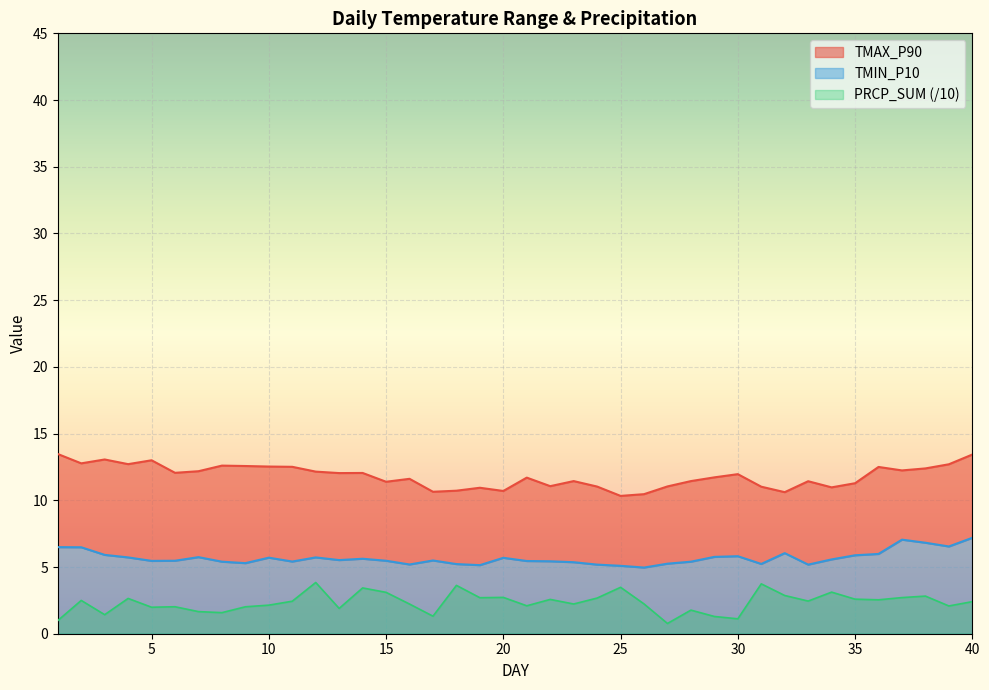

How many lines are shown in the chart?

3